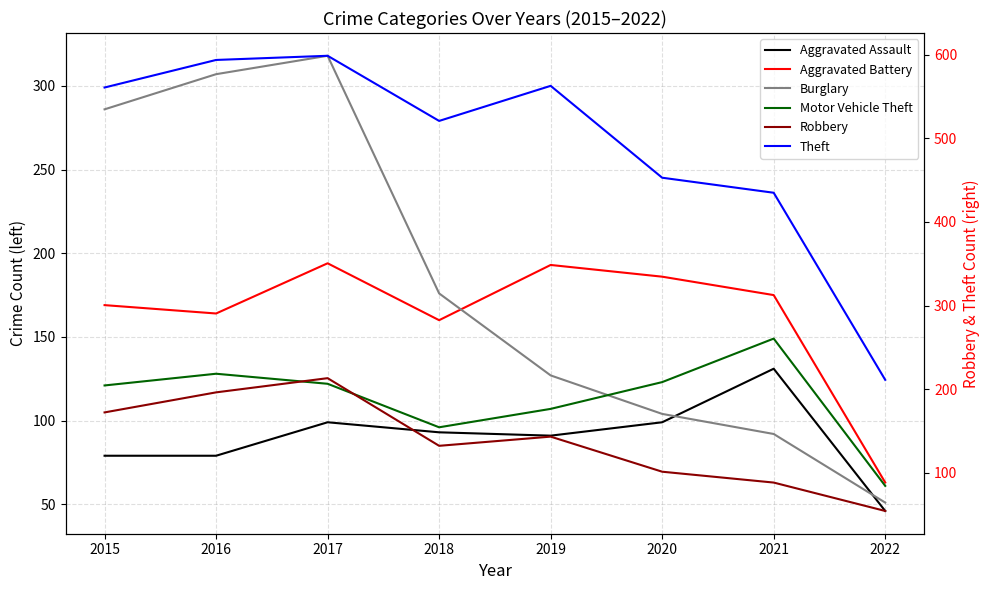

At how many categories does at least one series exceed 345?

7